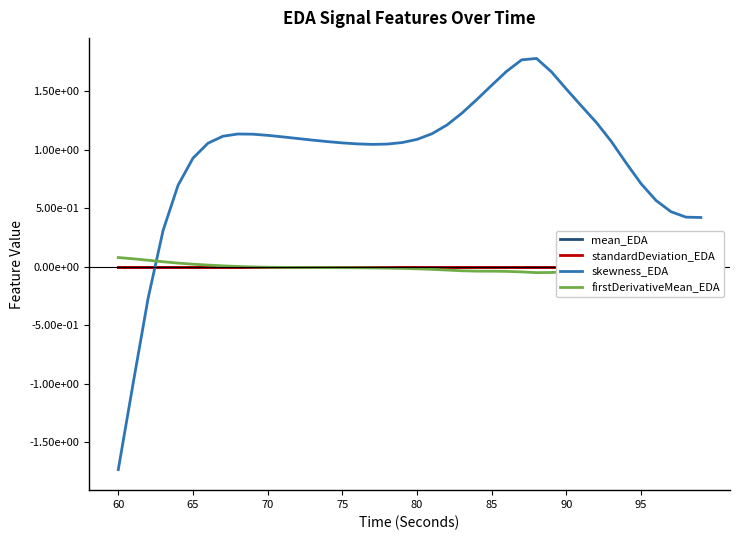

How many interior local valleys does the firstDerivativeMean_EDA series have?

2